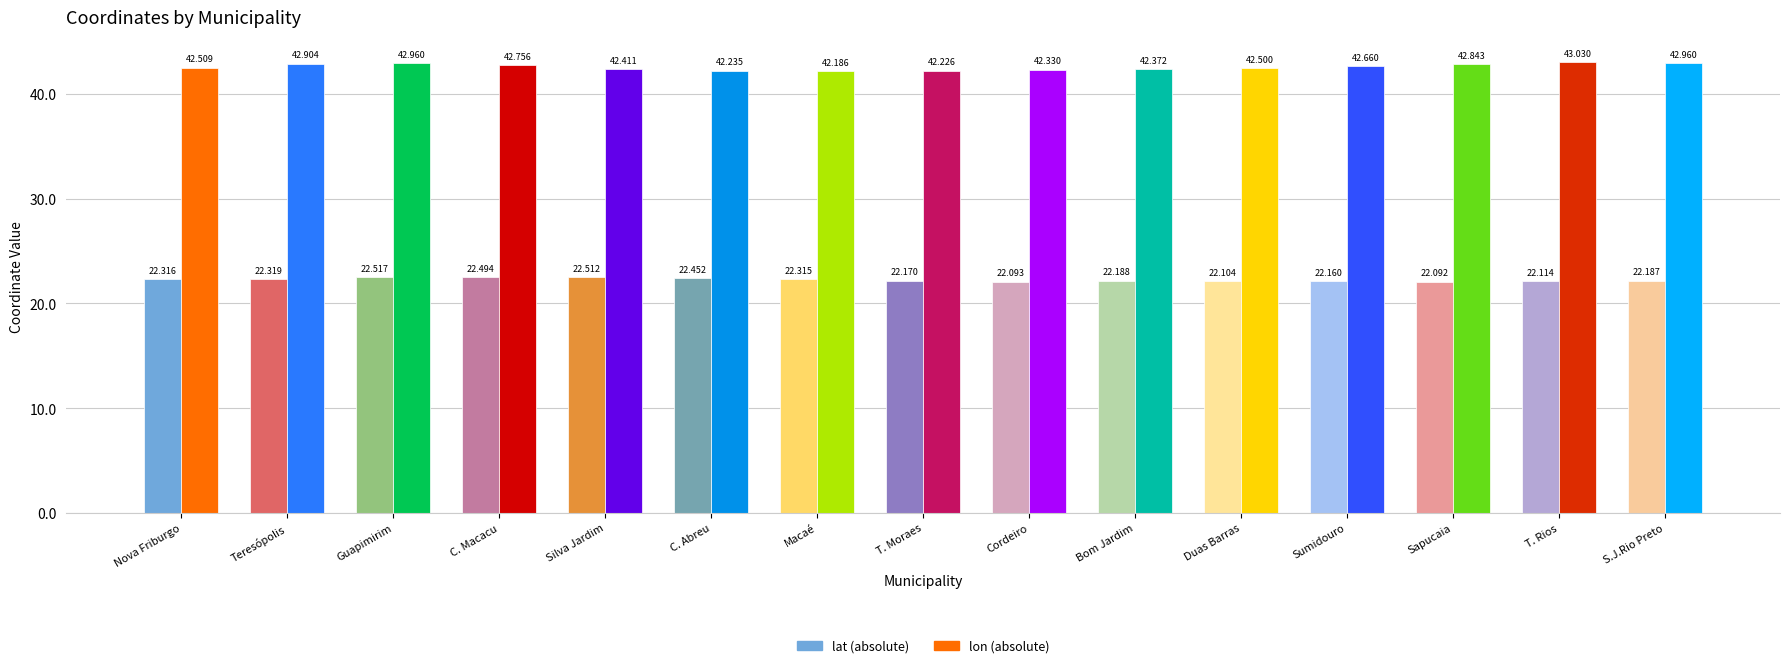

Which label corresponds to the smallest value in the chart?

Sapucaia